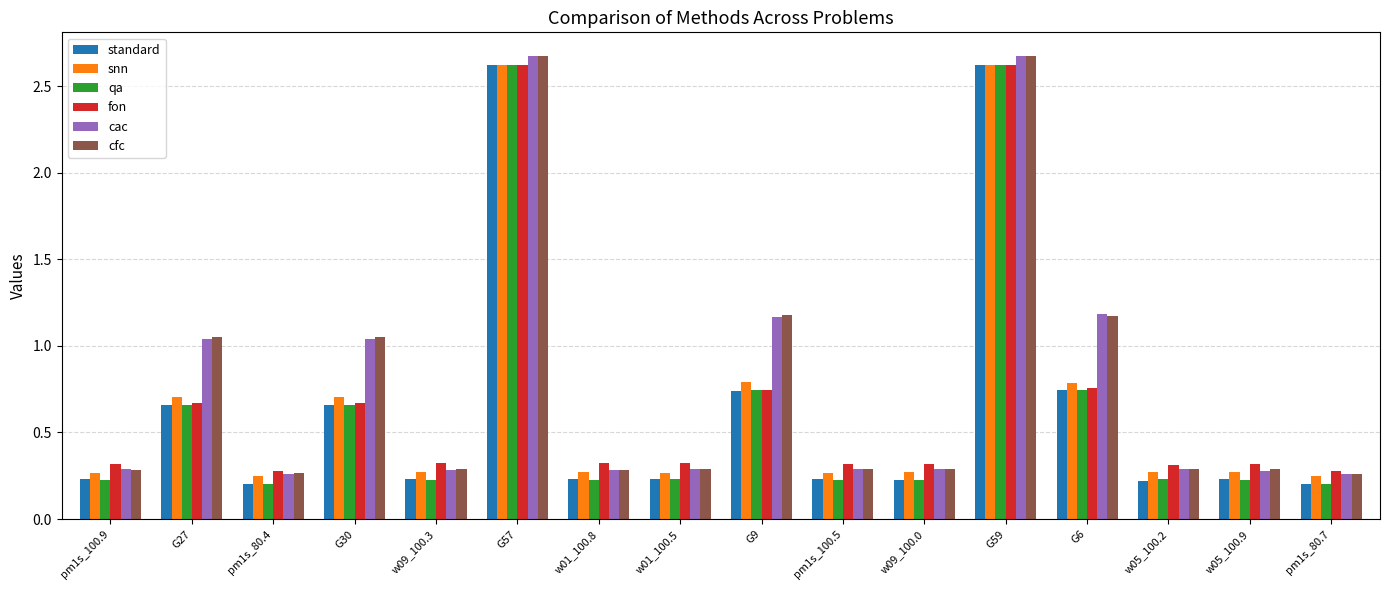

Between pm1s_100.9 and G30, which series saw the biggest shift?

cfc